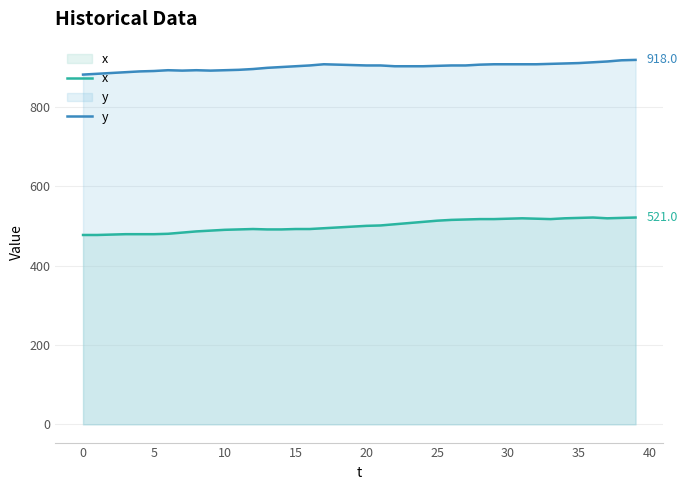

List the series in order of their overall mean, highest first.

y, x